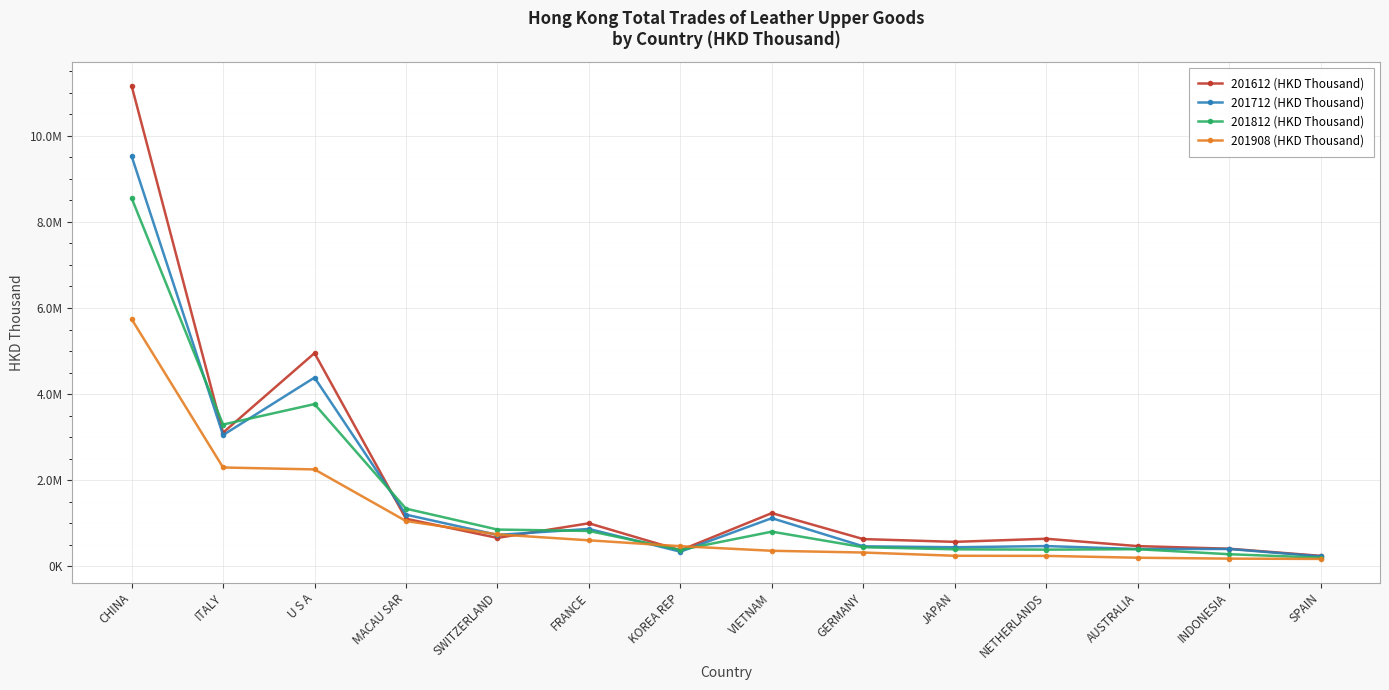

How many interior local valleys does the 201612 (HKD Thousand) series have?

4